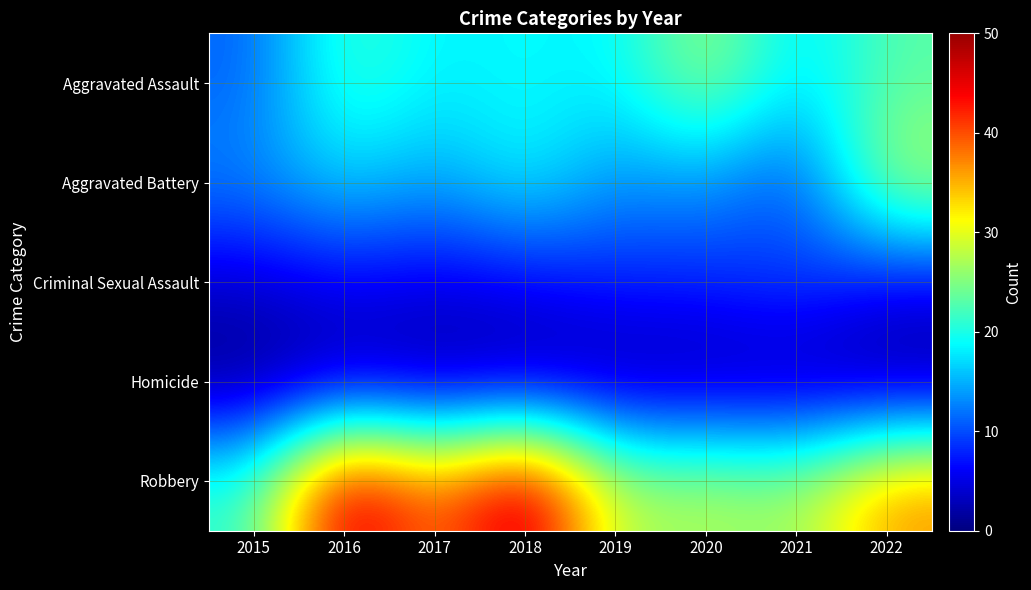

At which category does the chart reach its peak across all series?

2018